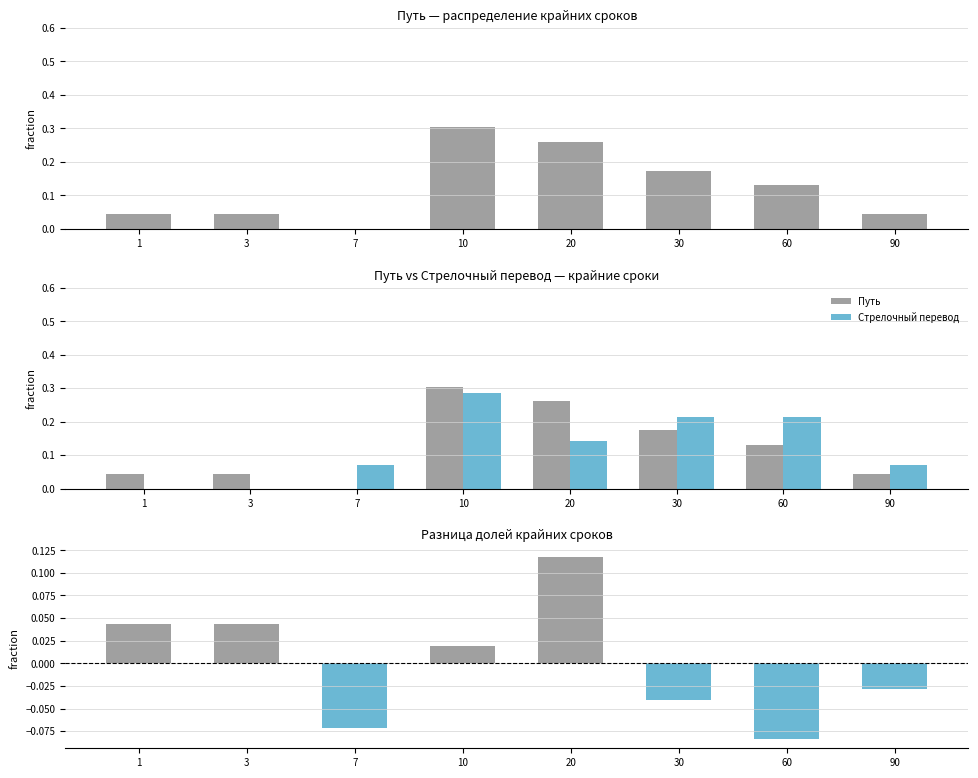

What is the maximum value for Разница (Путь - Стрелочный)?

0.1